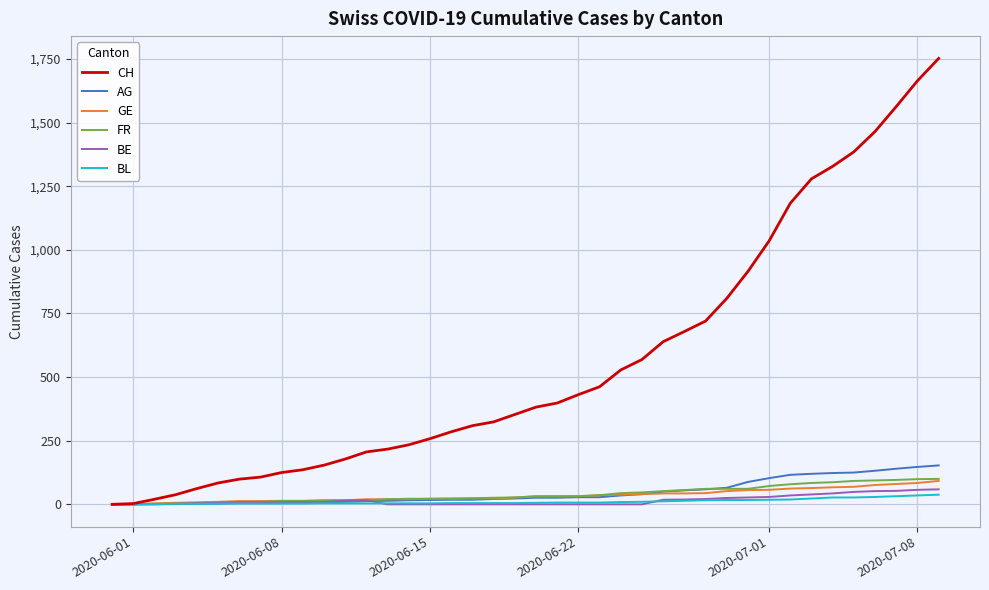

What is the highest value of the BE series?

59